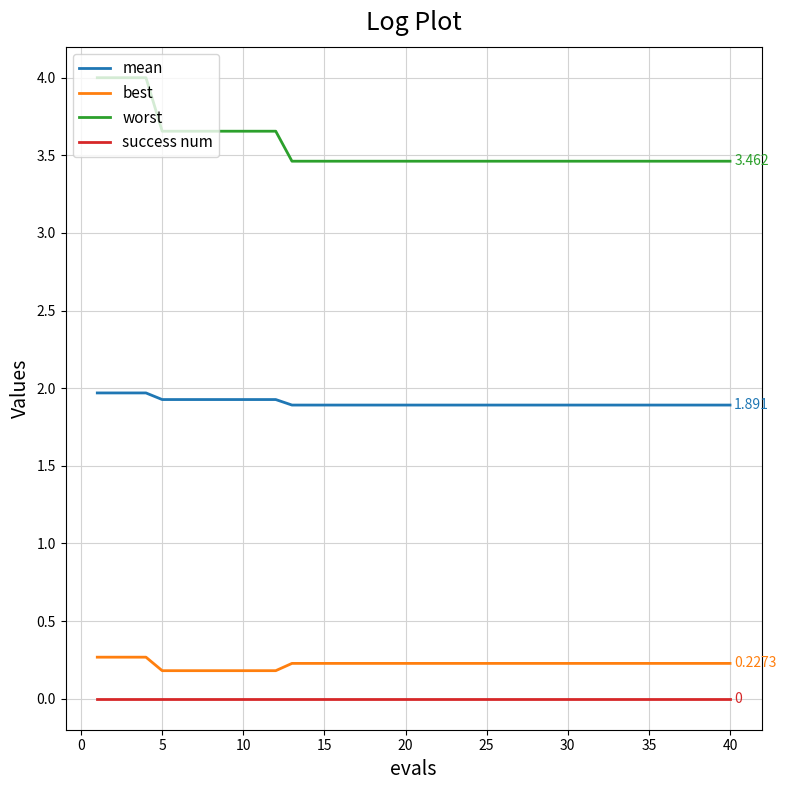

Which series has the largest range (max minus min)?

worst